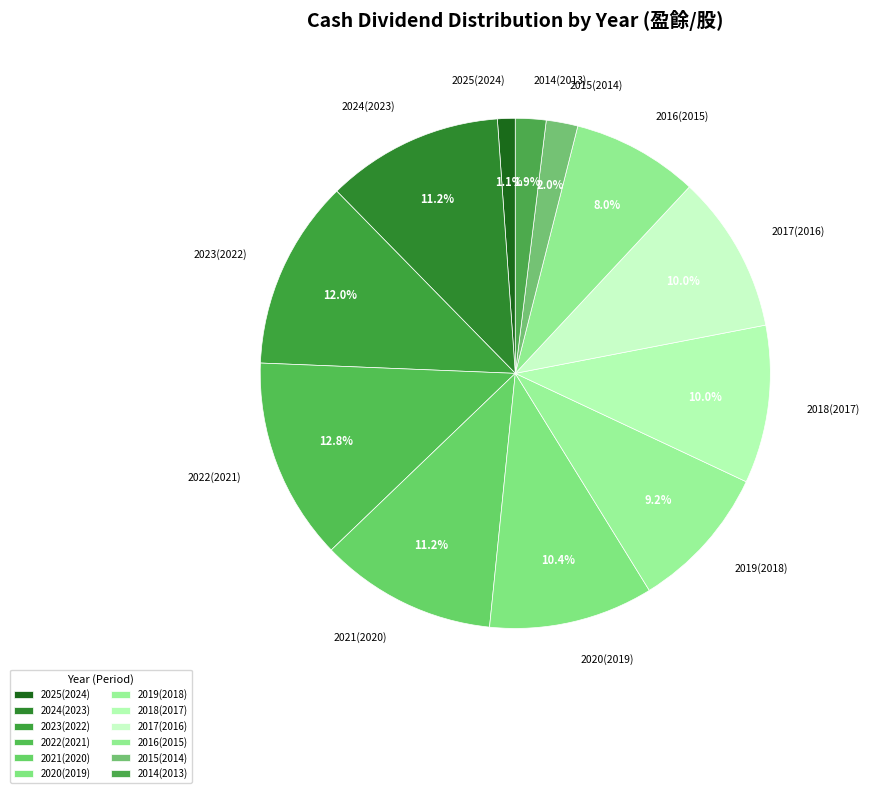

Which category has the biggest portion of the pie?

2022(2021)